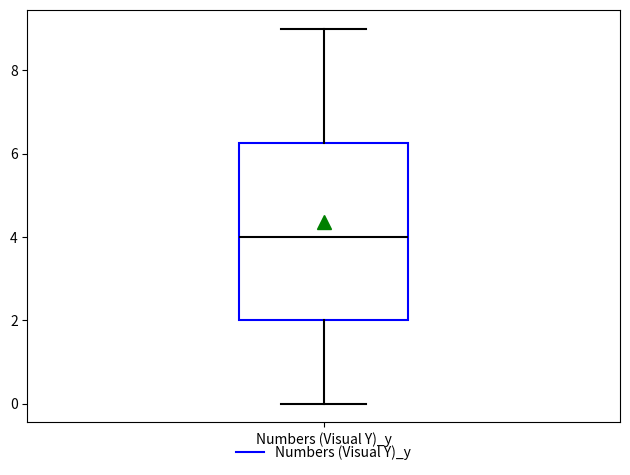

Read this box plot against the y-axis: the position of the median line, the range covered by the box, and the ends of both whiskers. The values are not printed on the chart, so give them approximately, as read against the axis.

median 4.0, box 2.0 to 6.2, whiskers 0.0 to 9.0